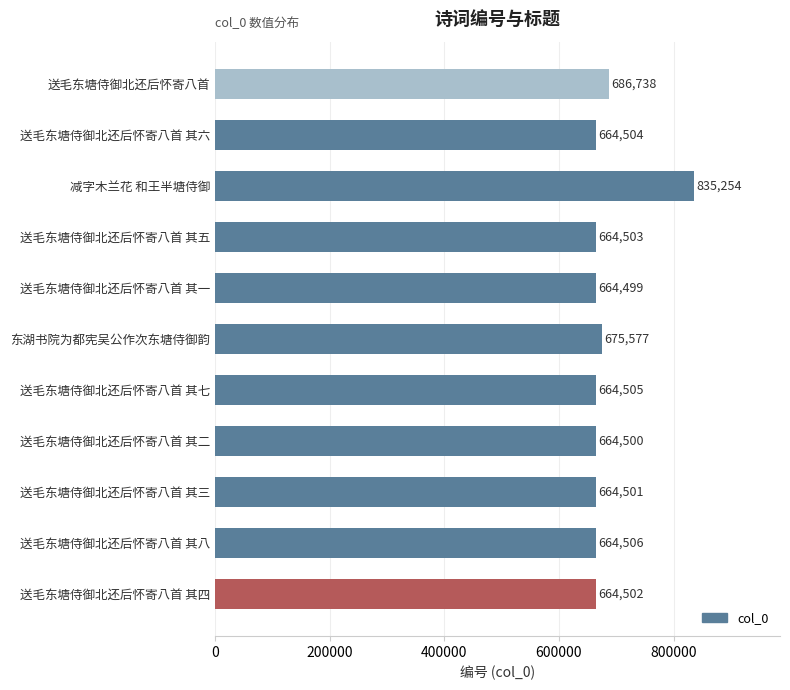

What is the average value?

683054